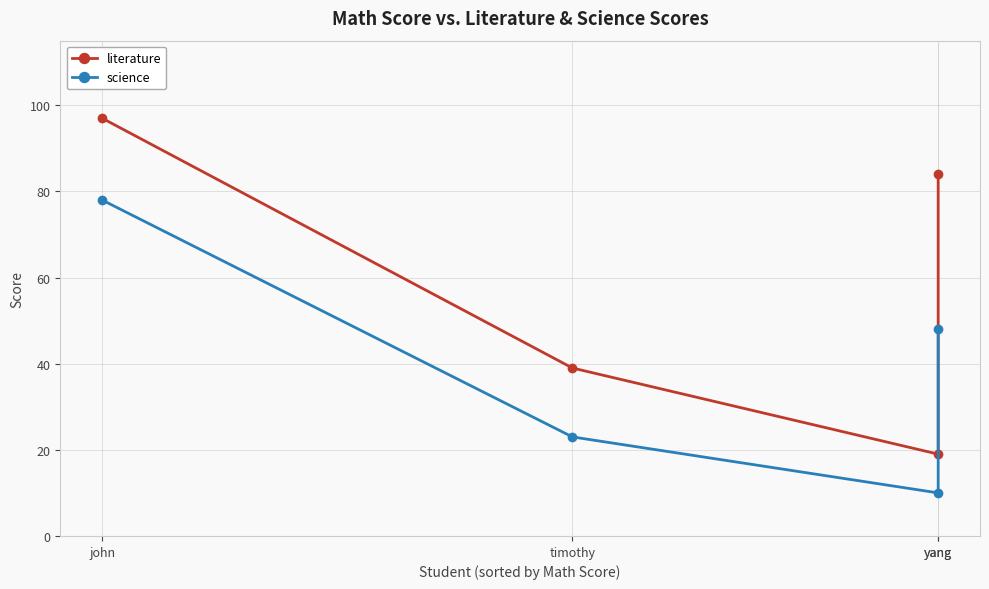

At which category does literature reach its first local valley?

yang